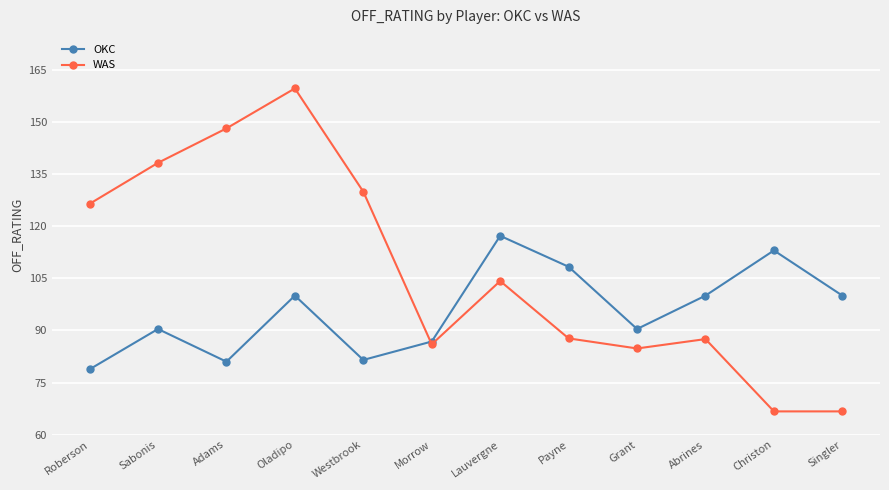

The WAS series shows 87.5 at Abrines. True or false?

True